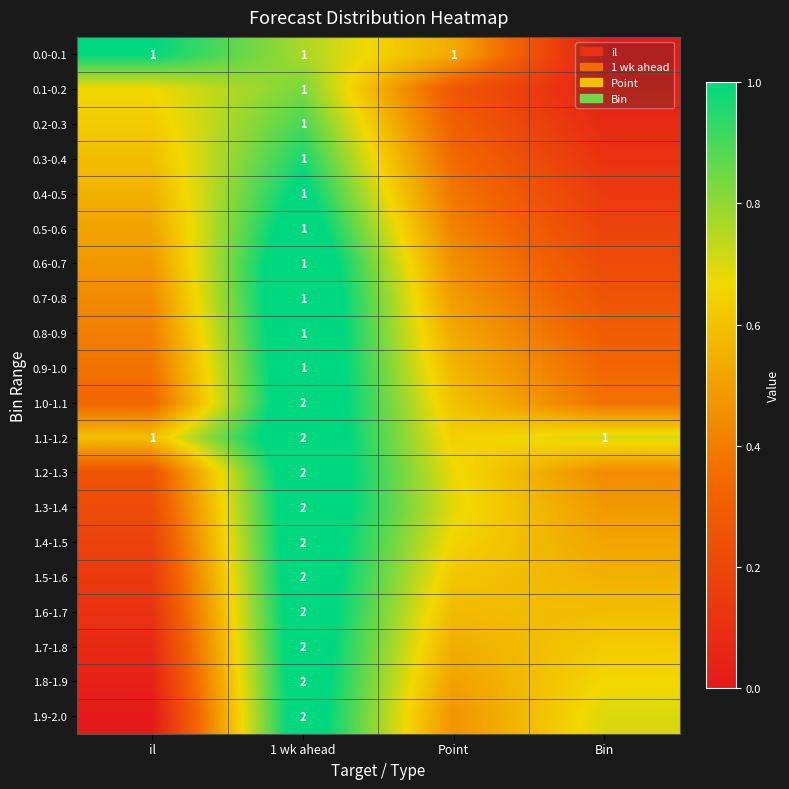

List the labels in order of 0.7-0.8 value, smallest first.

Bin, il, Point, 1 wk ahead